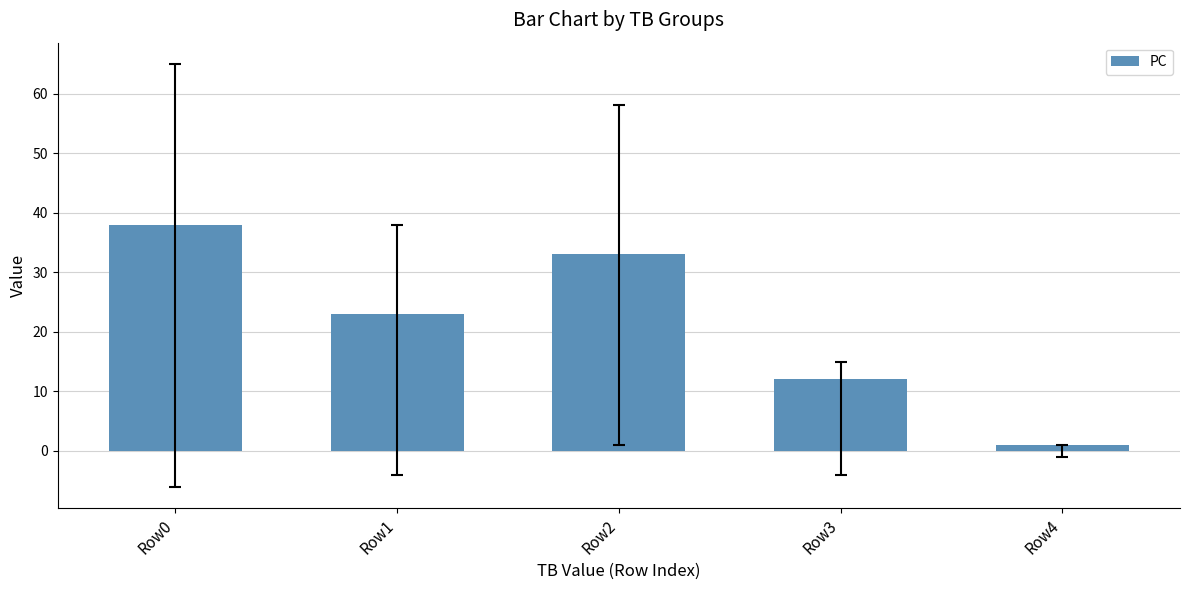

Reading right to left, transcribe all the data shown in this chart.

1	12	33	23	38